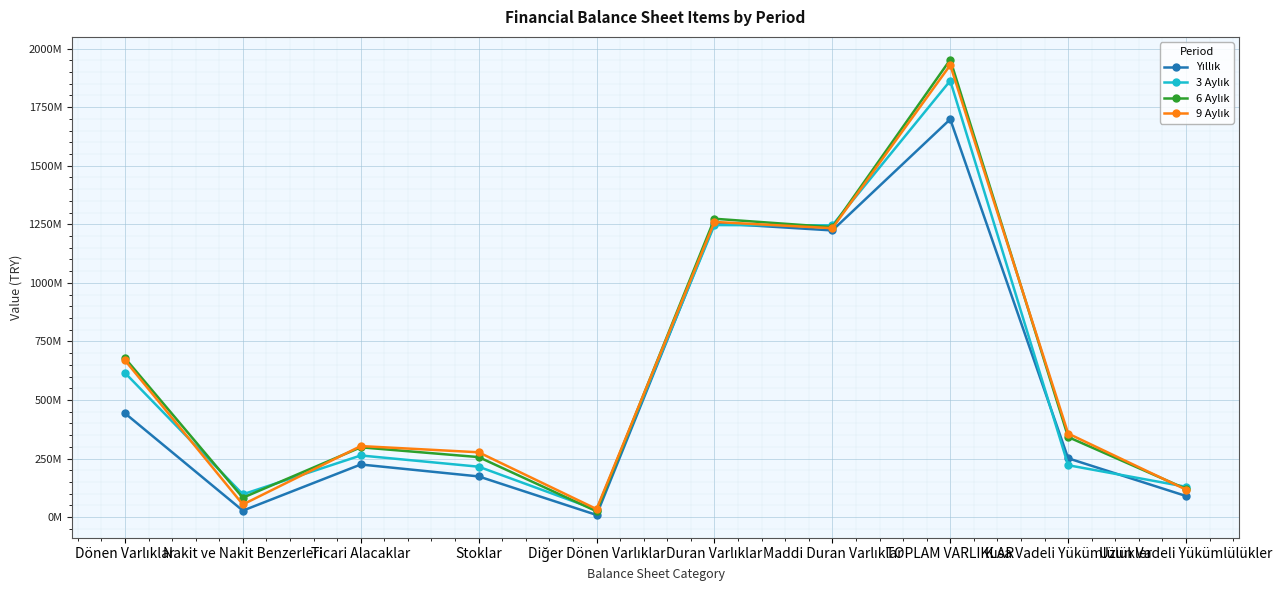

What is the value of the 9 Aylık point at the 2nd from the left?

54271741